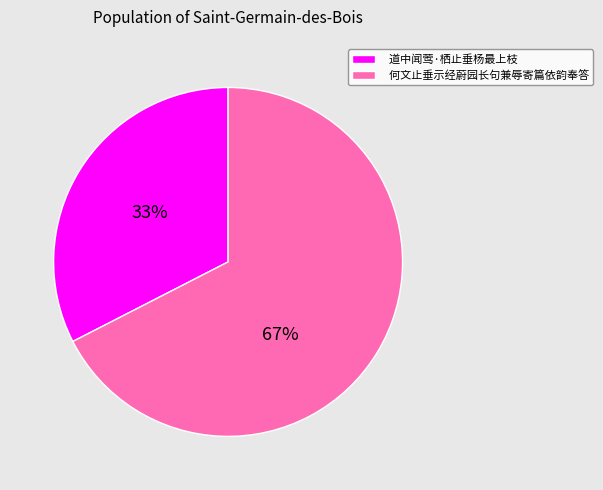

Is there any slice that represents more than half of the pie?

Yes